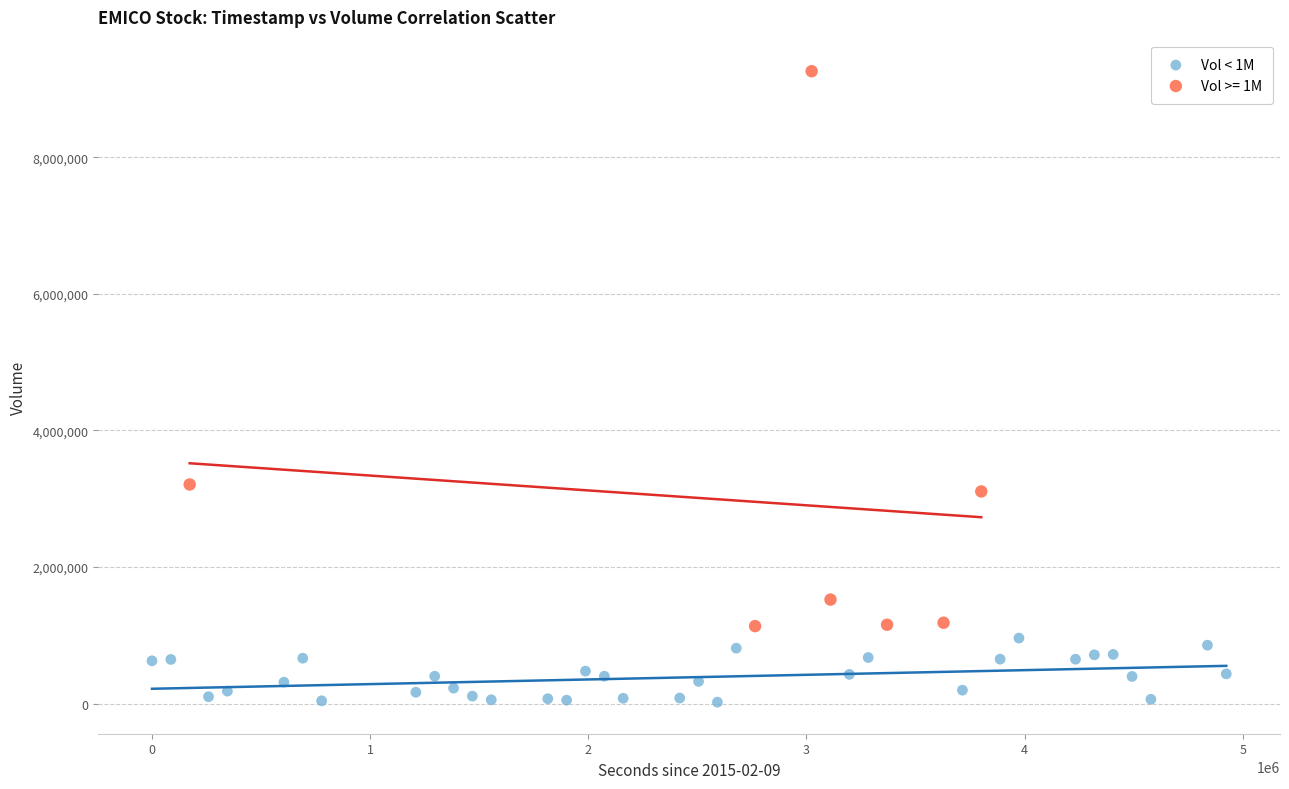

Which series has the largest Y range (max minus min)?

Vol >= 1M